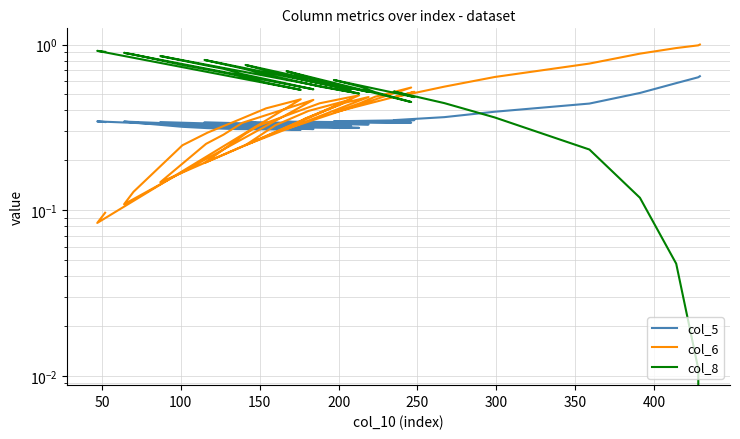

Rank the series by their maximum value, from lowest to highest.

col_5, col_8, col_6